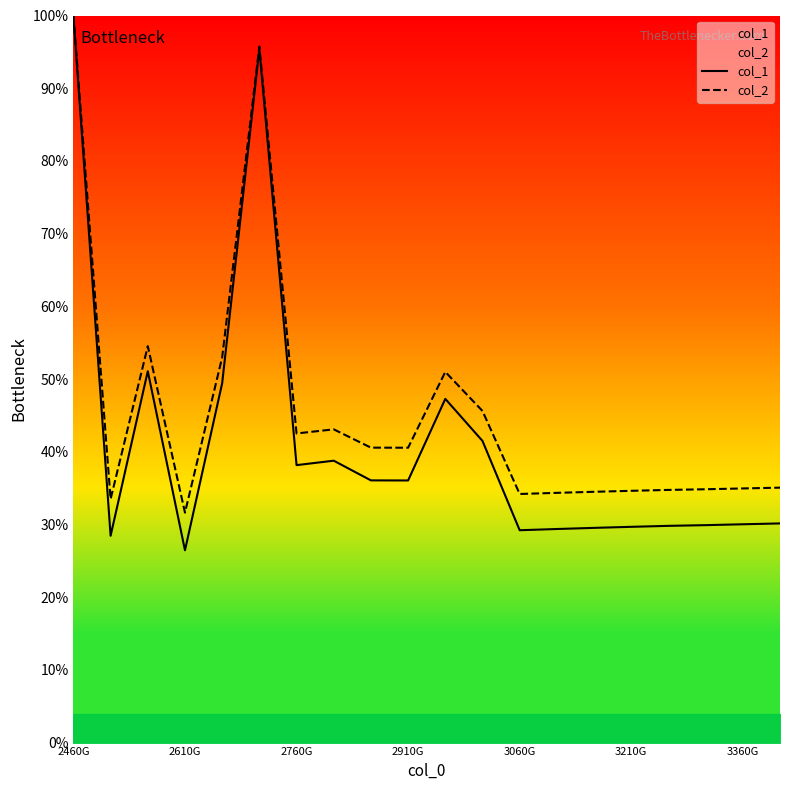

Which series has the largest range (max minus min)?

col_1